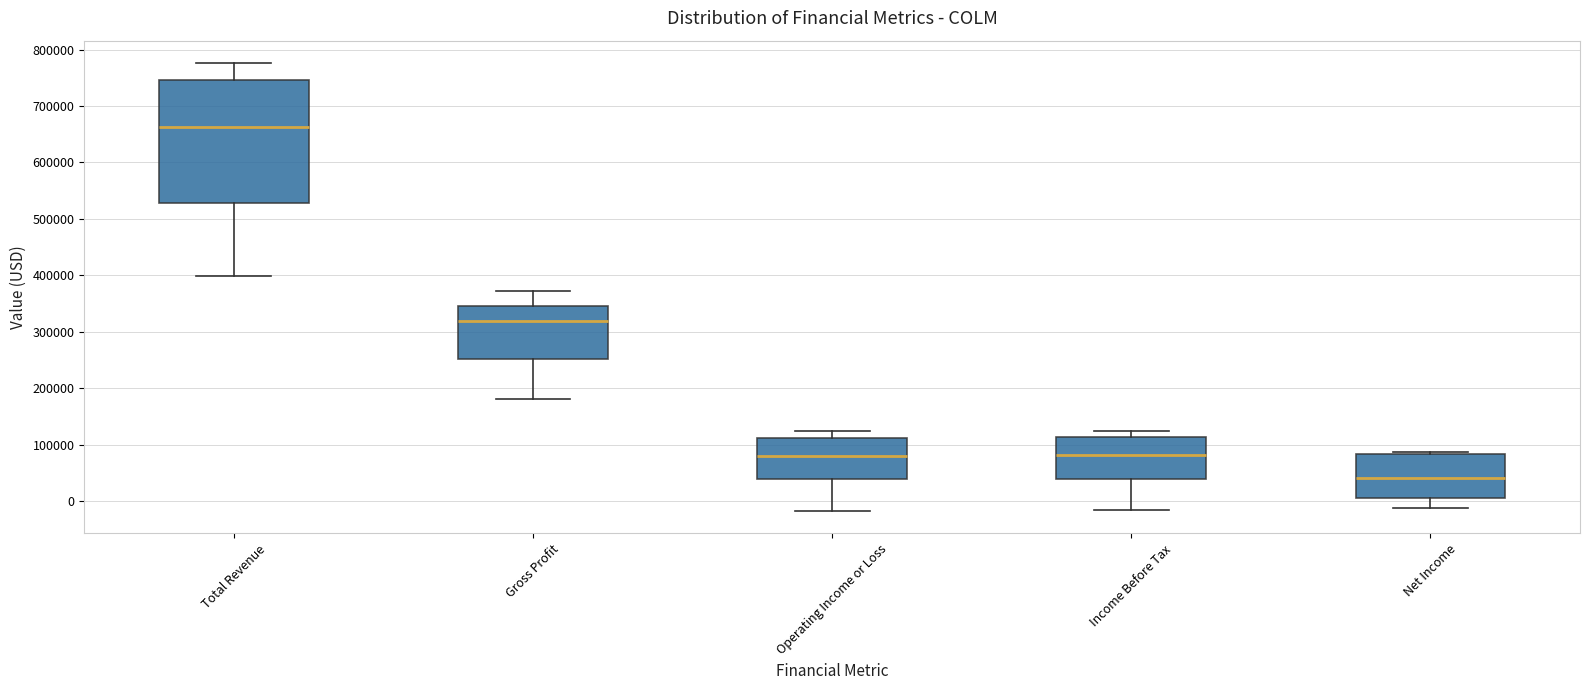

Which box has the highest median line?

Total Revenue